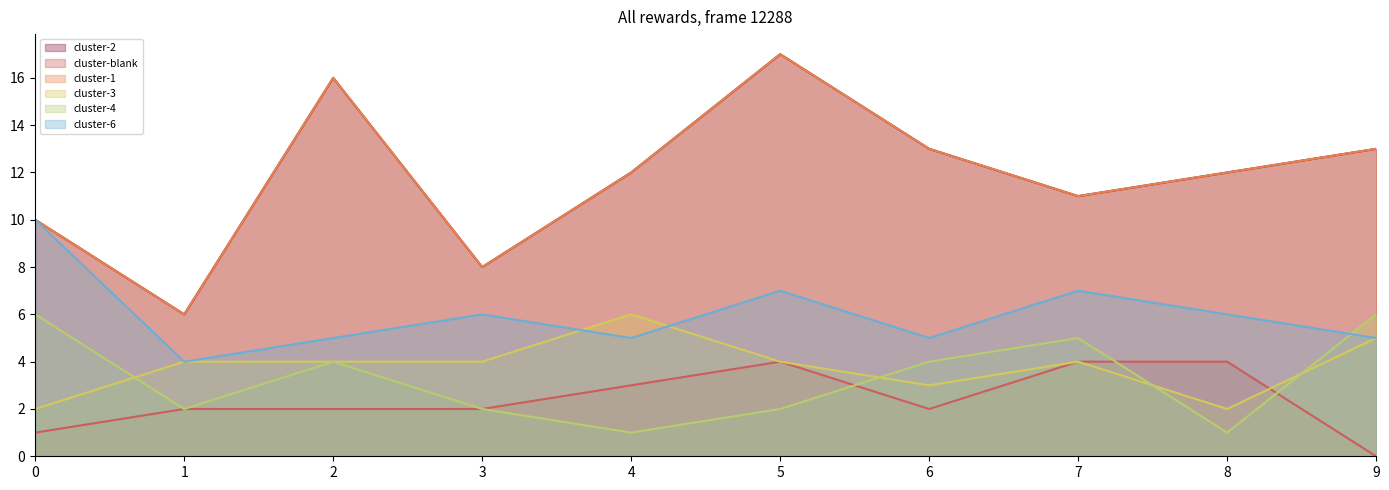

Is the value of   at 5 greater than the value of 3 at 9?

No